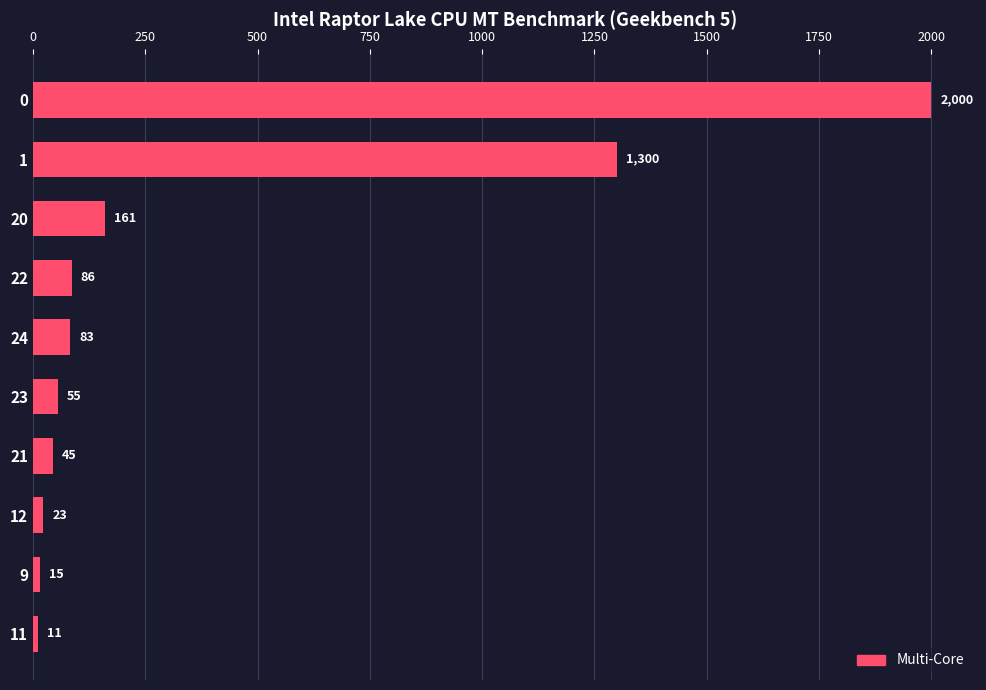

What is the difference between the second highest and second lowest values?

1285